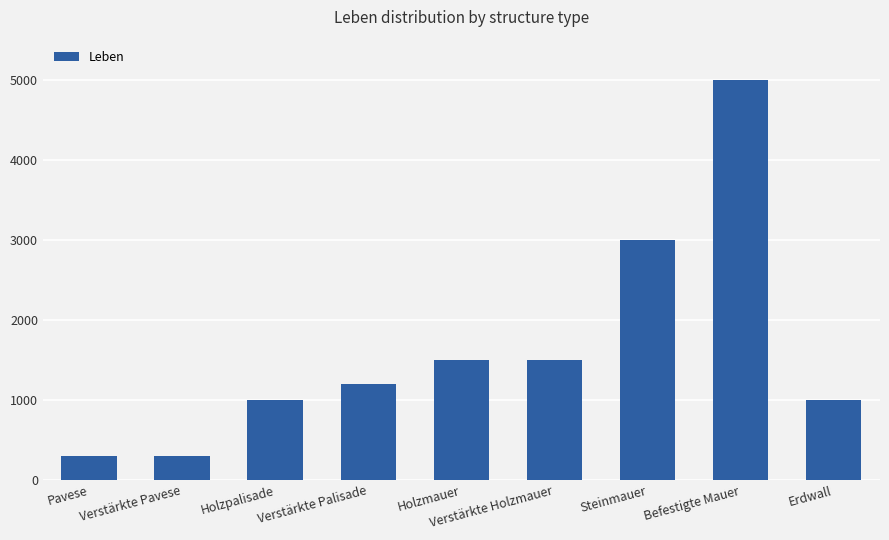

Where is the data nearest to the value 2650?

Steinmauer